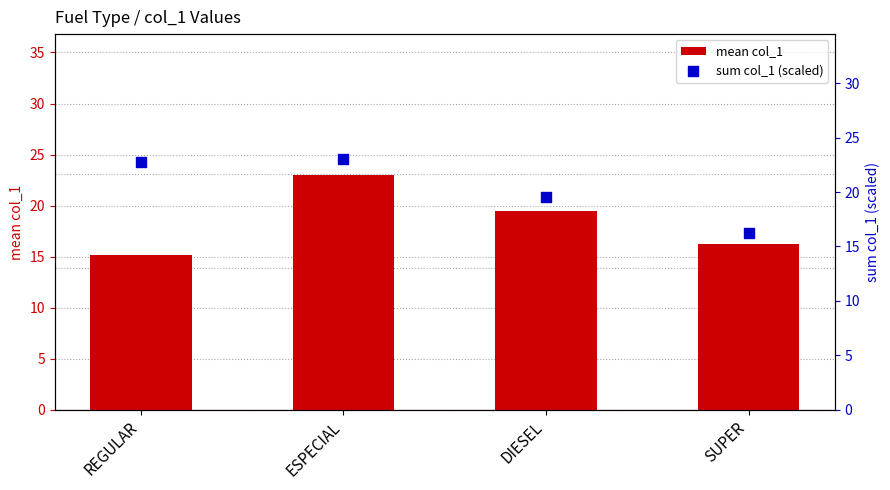

Which series has the largest total across all categories?

sum col_1 (scaled)